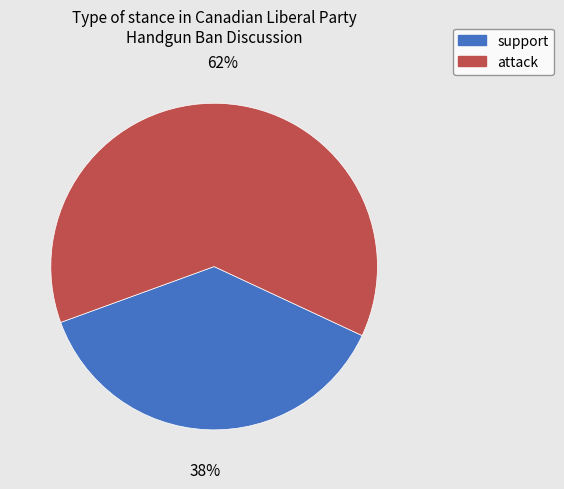

Between support and attack, which is larger?

attack